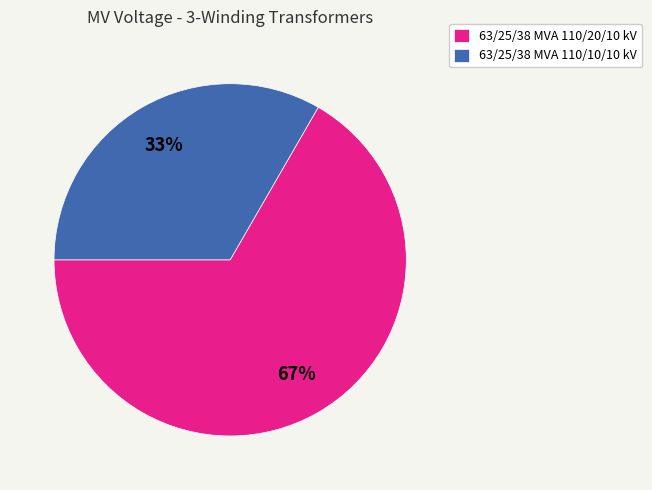

How many slices are in this pie chart?

2